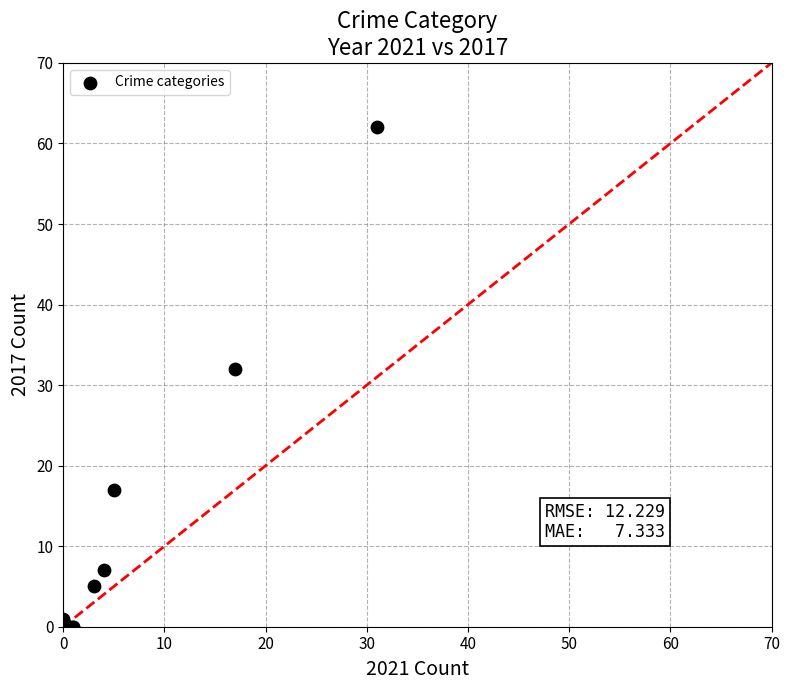

What Y value in the scatter plot is closest to 31?

32